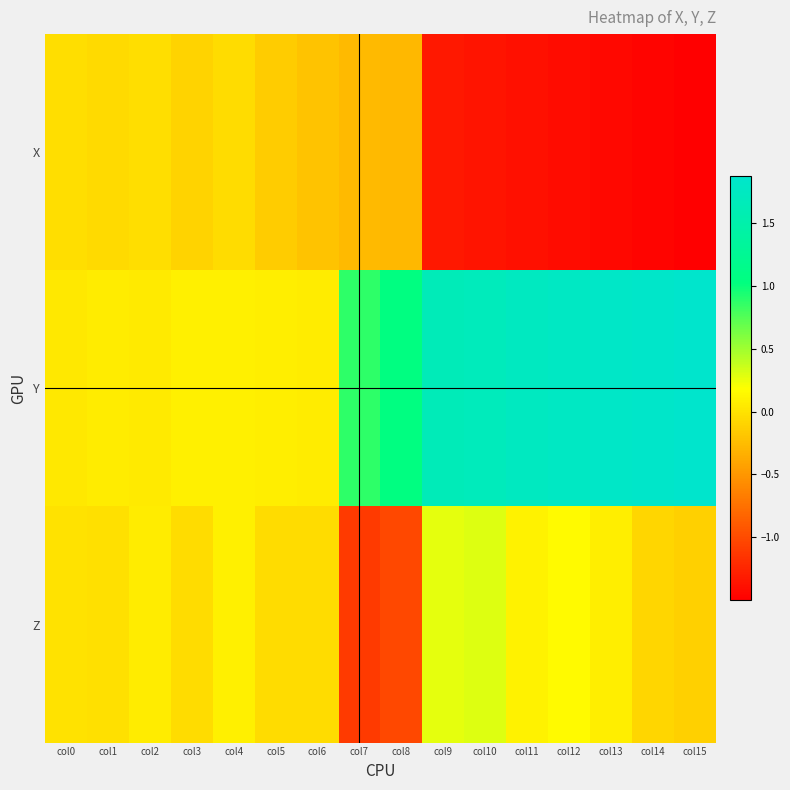

At how many categories does at least one series exceed 1?

8